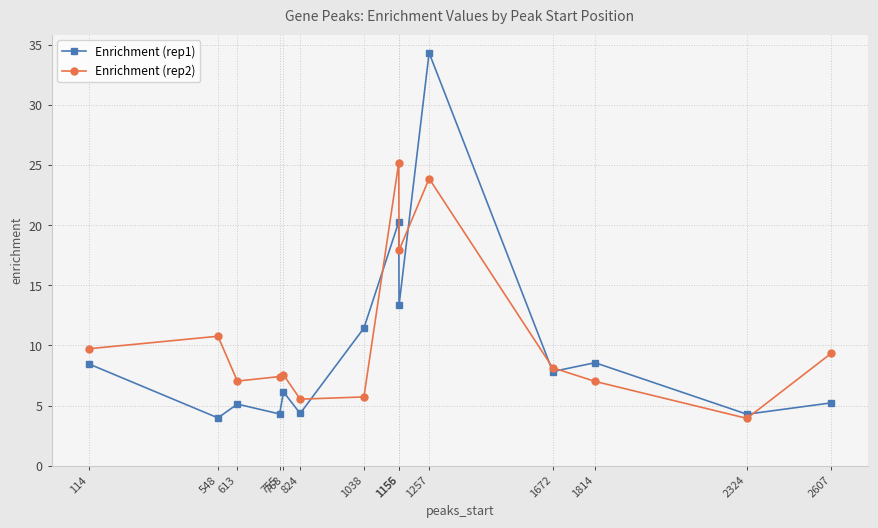

How many data points in Enrichment (rep1) are above 7?

7